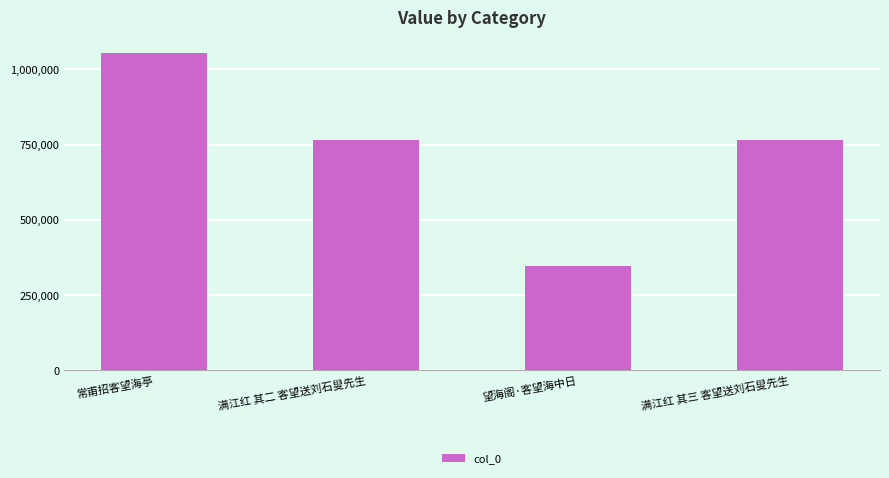

True or false: the data shows 1343013 at 满江红 其二 客望送刘石叟先生.

False